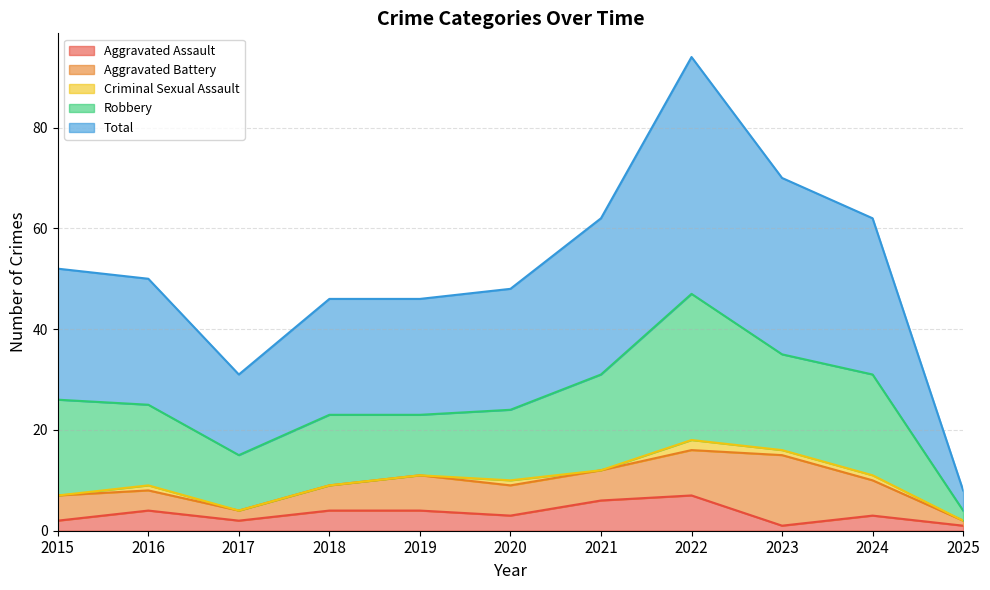

Which category has the lowest value across all series?

2015